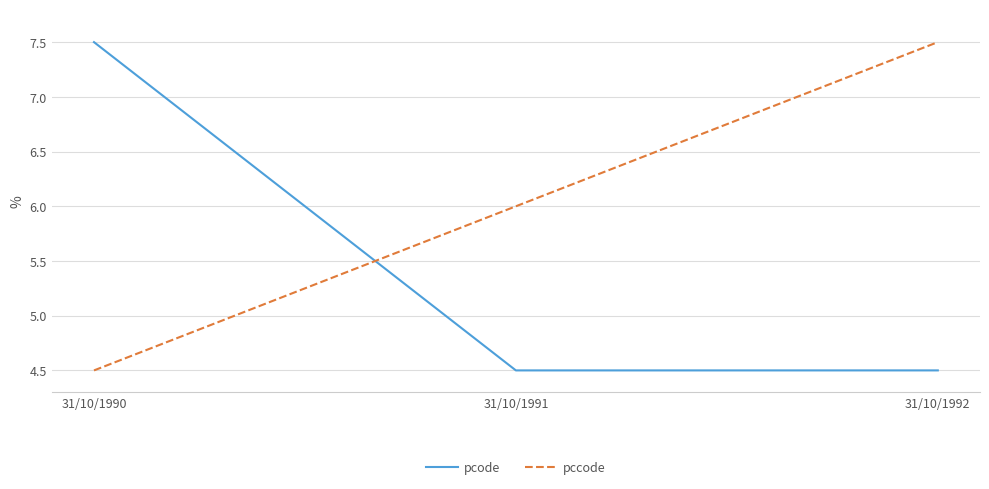

Reading left to right, transcribe all the data shown in this chart.

pcode: 31/10/1990=7.5	31/10/1991=4.5	31/10/1992=4.5
pccode: 31/10/1990=4.5	31/10/1991=6.0	31/10/1992=7.5